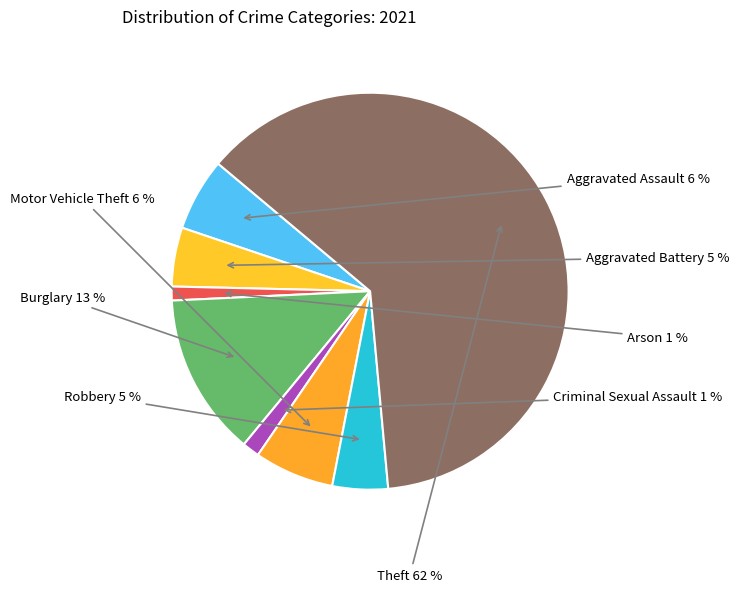

How many segments does this pie chart have?

8